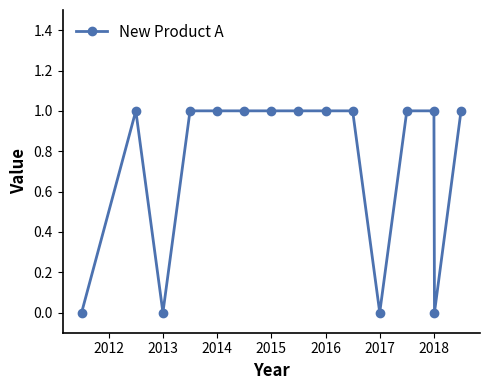

What is the sum of all values?

11